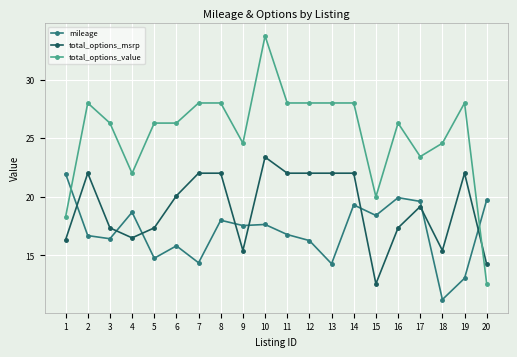

What is the value of the total_options_msrp point at the 3rd from the left?

17.4